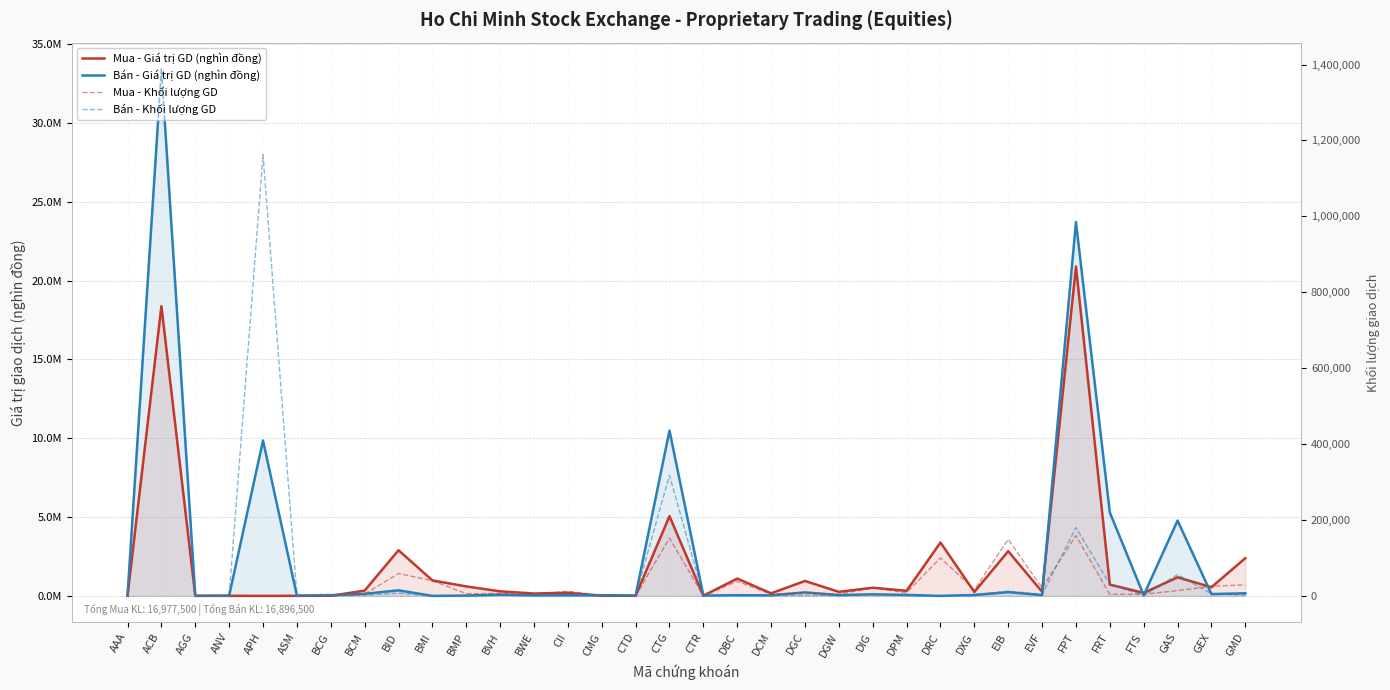

How many lines are shown in the chart?

4